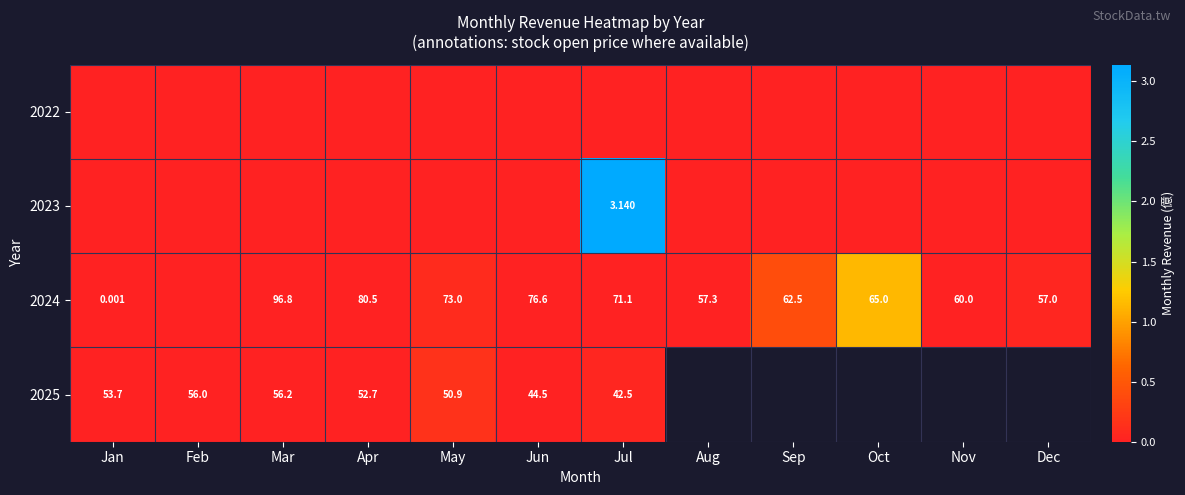

At which category is the sum across all series the highest?

Jul